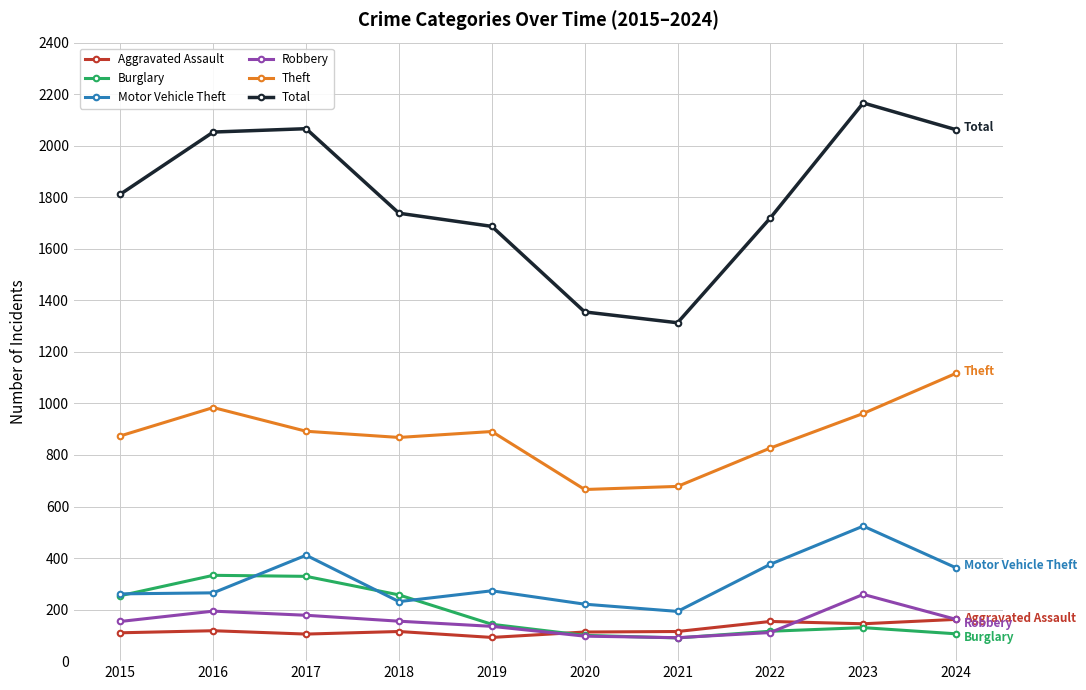

In Burglary, how many points are higher than both neighbors (excluding endpoints)?

2